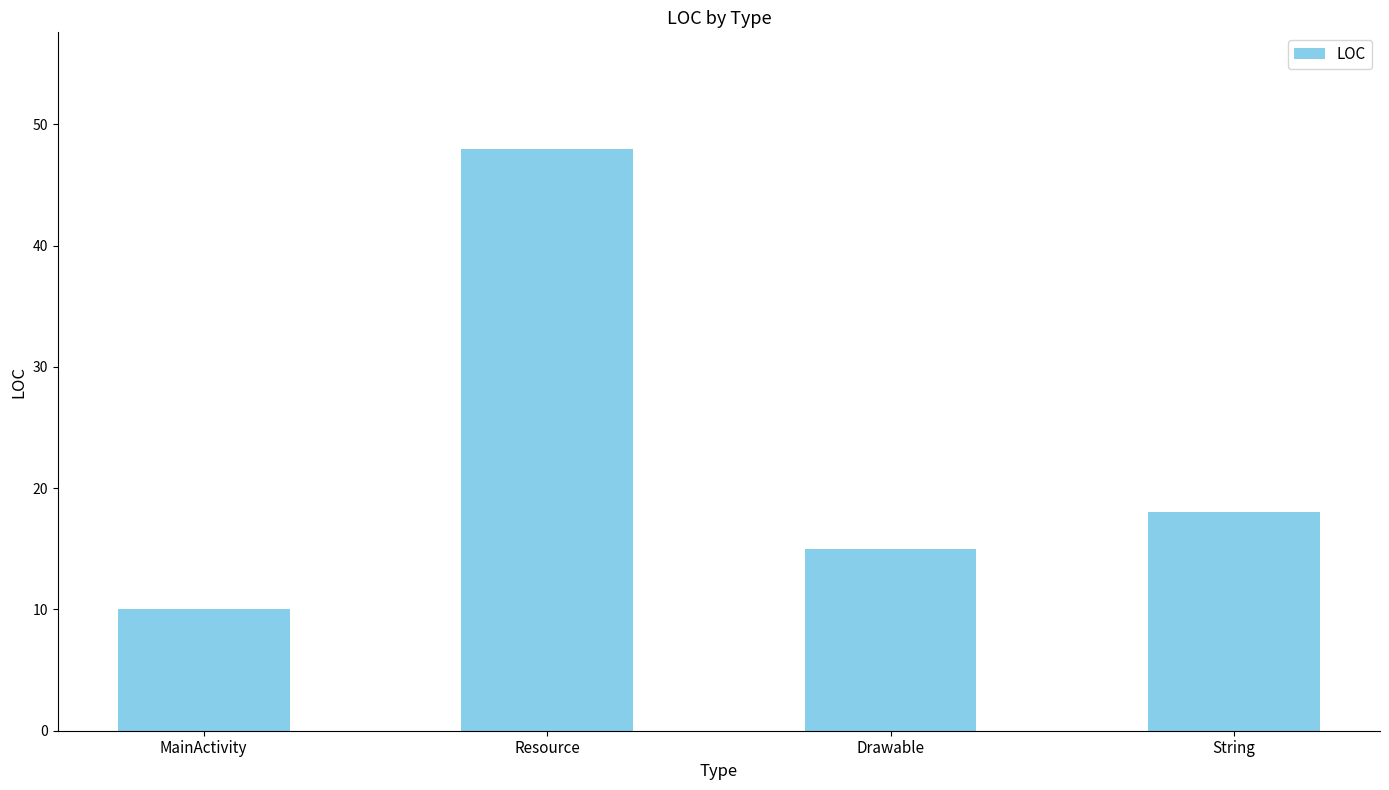

Between Drawable and MainActivity, which is larger?

Drawable